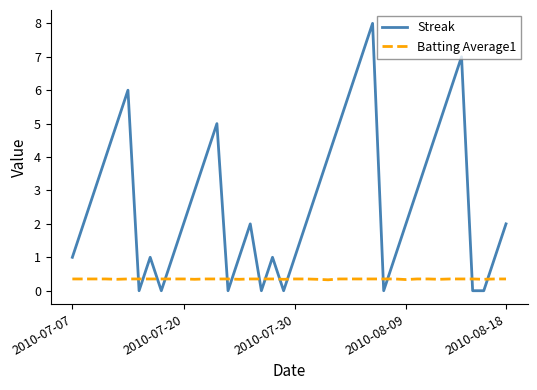

List the series in order of their overall mean, lowest first.

Batting Average1, Streak